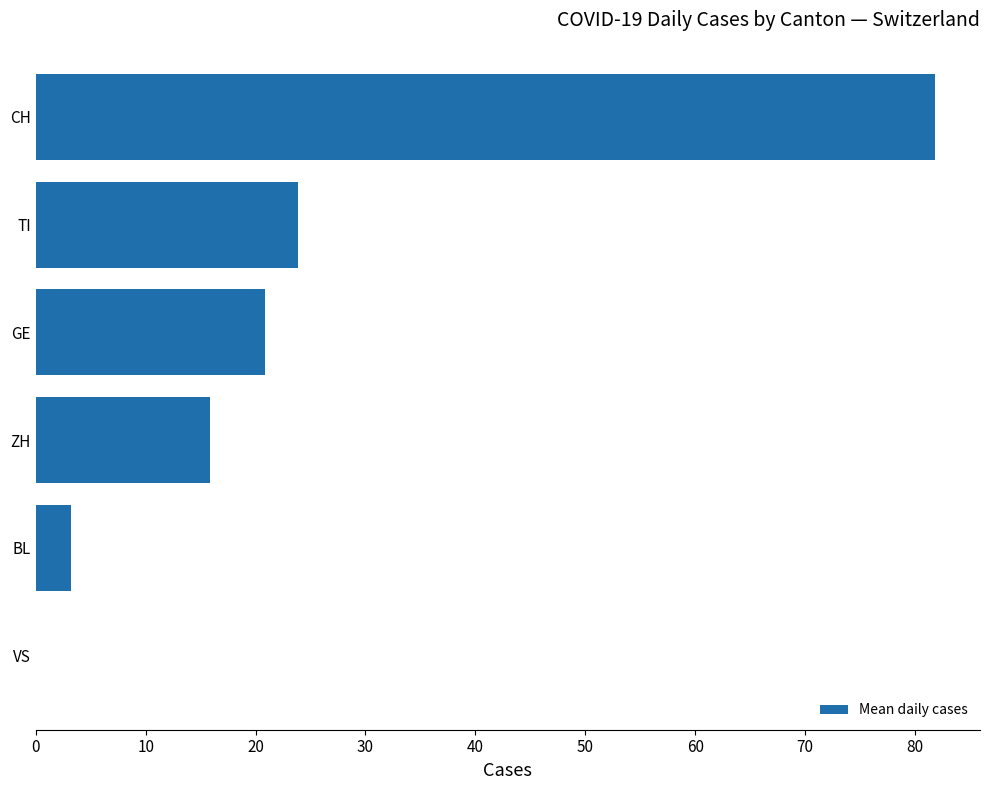

The value at VS is 25.3. True or false?

False